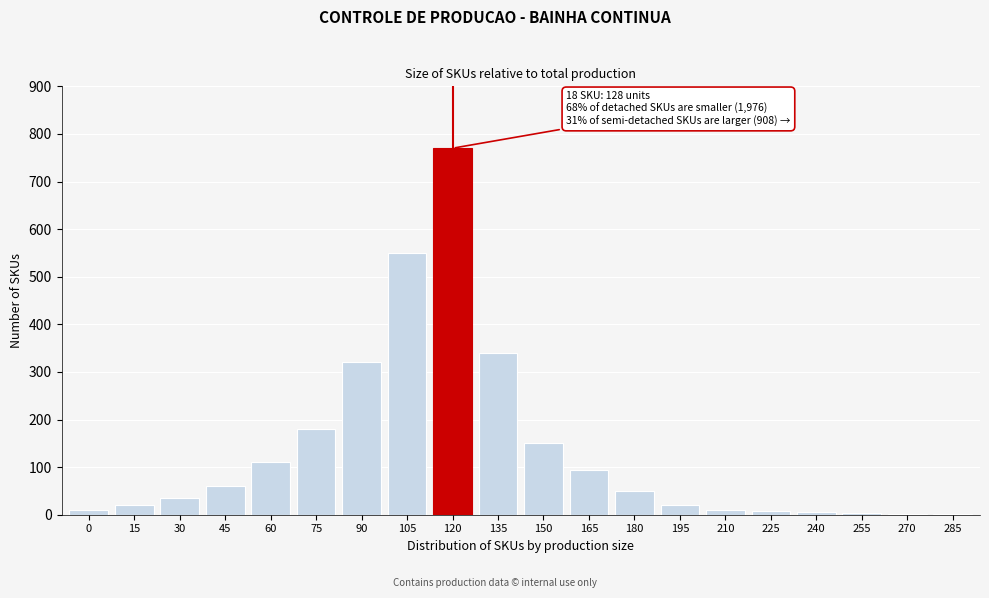

What is the sum of all values?

2739